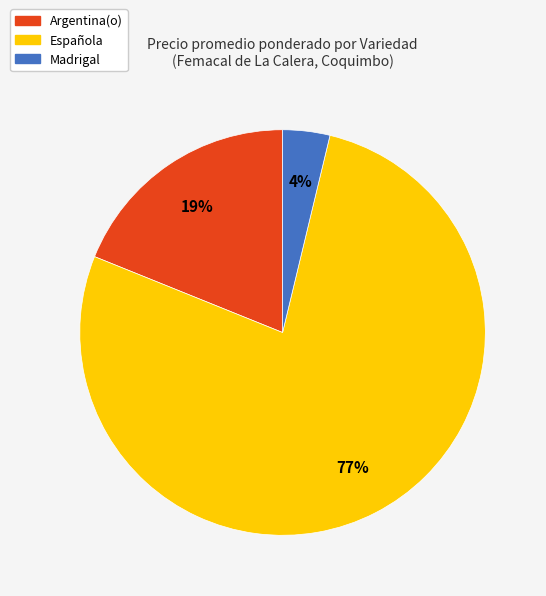

To the nearest percent, what is the average slice percentage?

33%